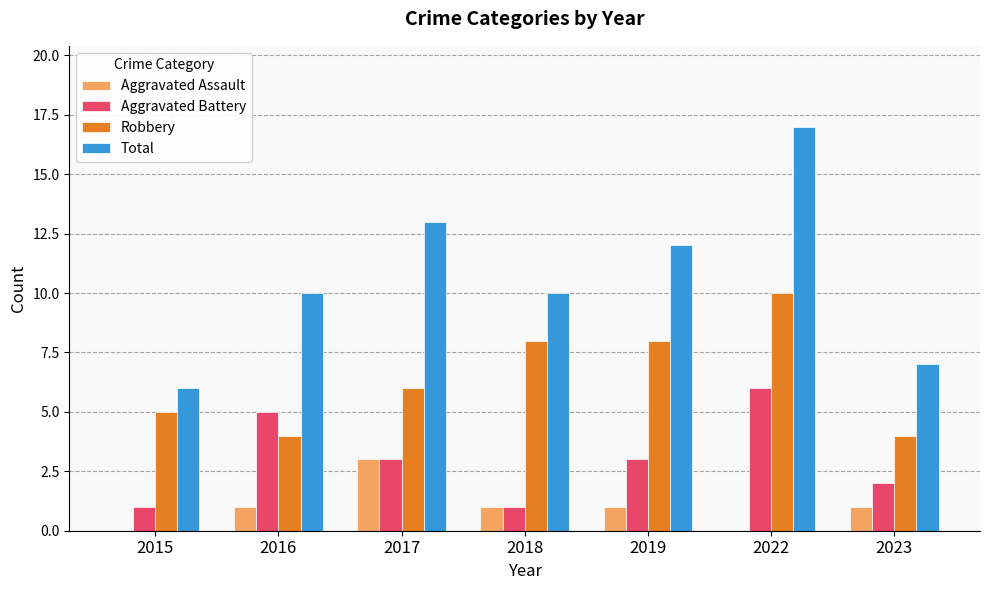

Count the number of categories in the chart.

7